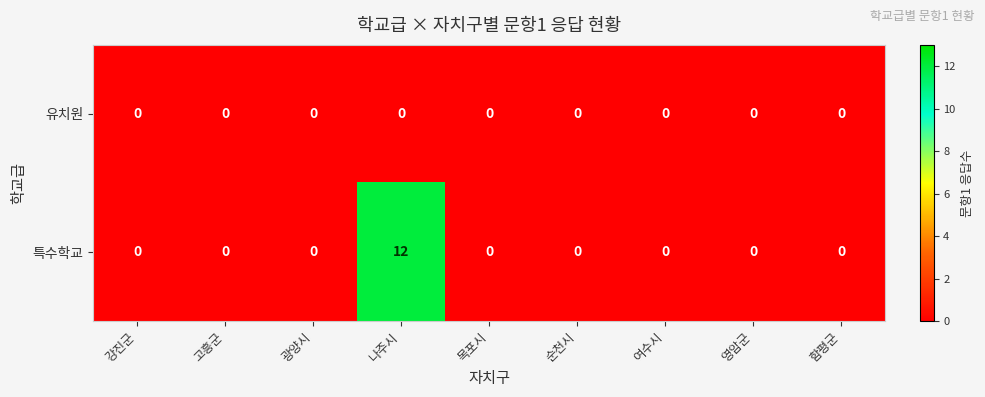

What is the difference between the maximum and minimum values in the 특수학교 series?

12